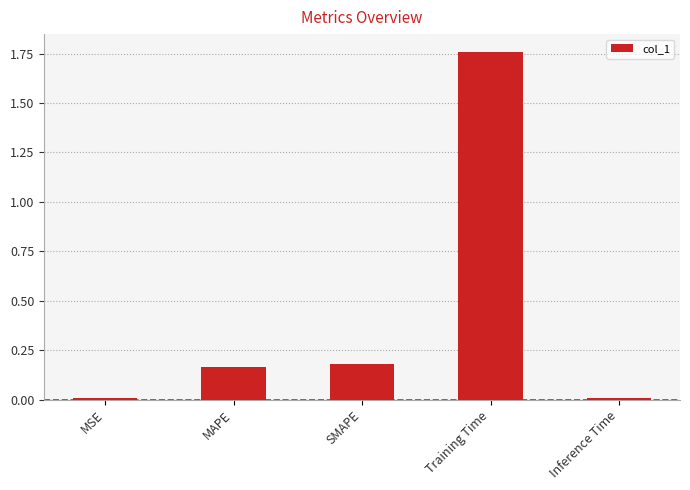

True or false: the data shows 0.1 at MAPE.

False